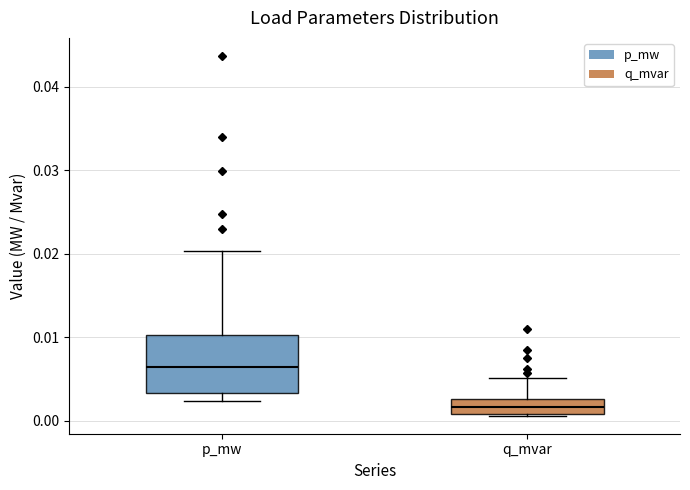

Reading left to right, transcribe this box plot: for each box, give where its median line is, the range the box spans, and where its two whiskers end, as read against the y-axis. The values are not printed on the chart, so give them approximately, as read against the axis.

p_mw: median 0.006, box 0.003 to 0.010, whiskers 0.002 to 0.020
q_mvar: median 0.002, box 0.001 to 0.003, whiskers 0.001 to 0.005